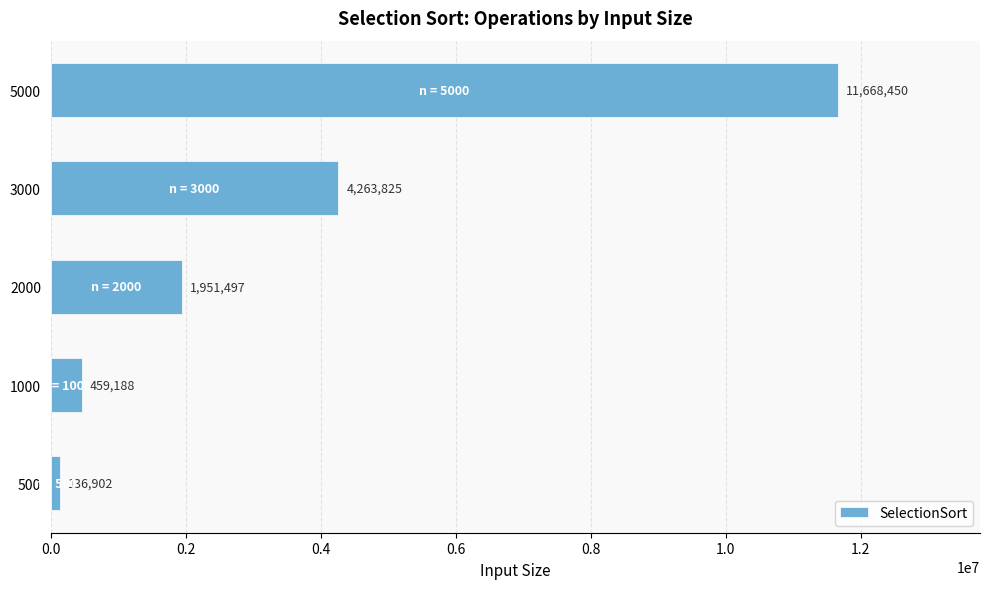

The chart shows a value of 2684959 at 2000. True or false?

False